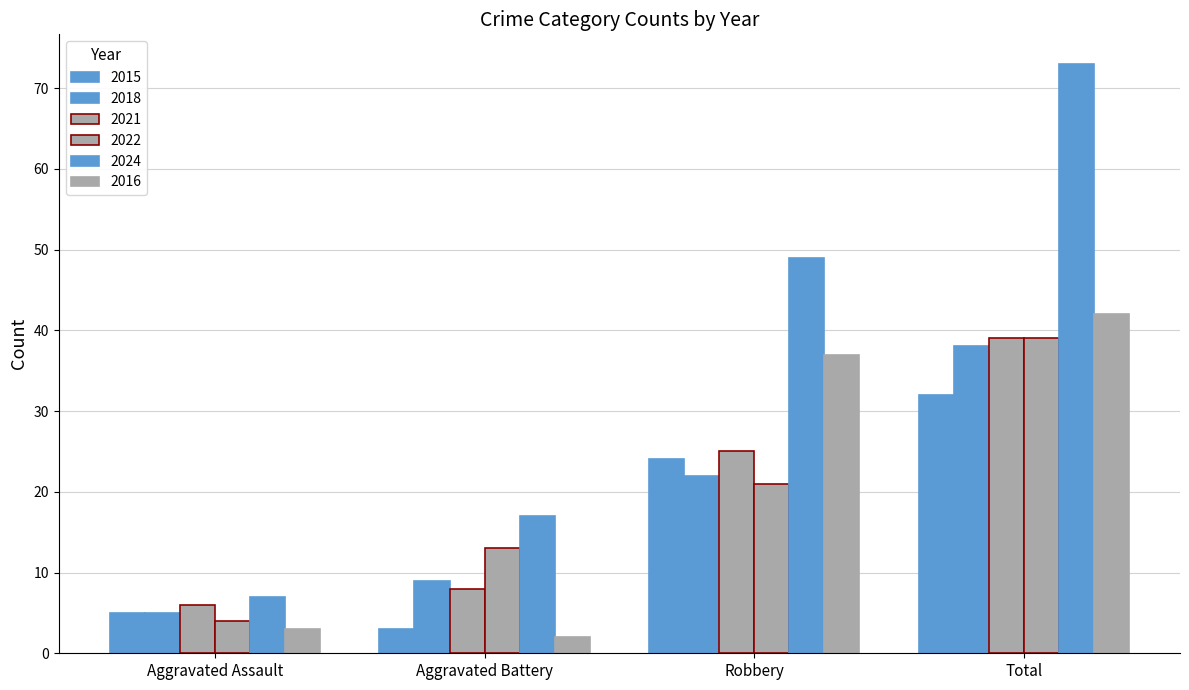

Rank the categories by 2022 value from lowest to highest.

Aggravated Assault, Aggravated Battery, Robbery, Total